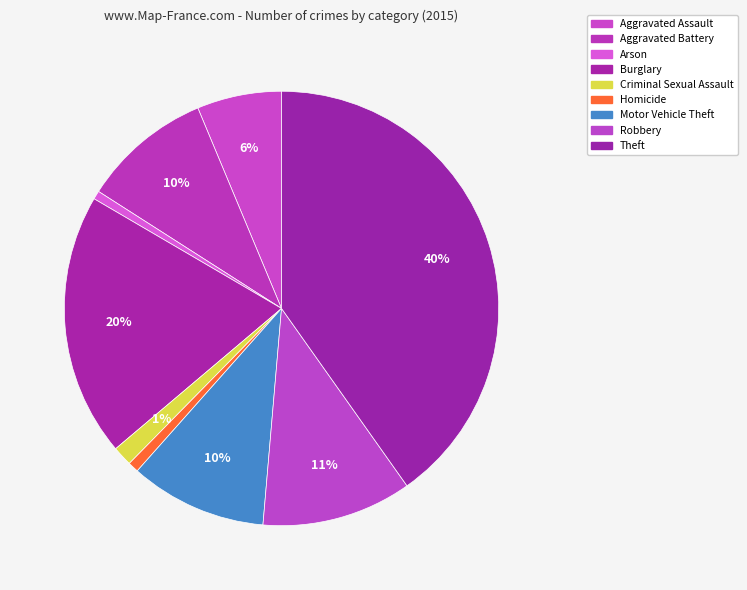

To the nearest percent, what is the difference between the Aggravated Assault and Theft slice percentages?

34%